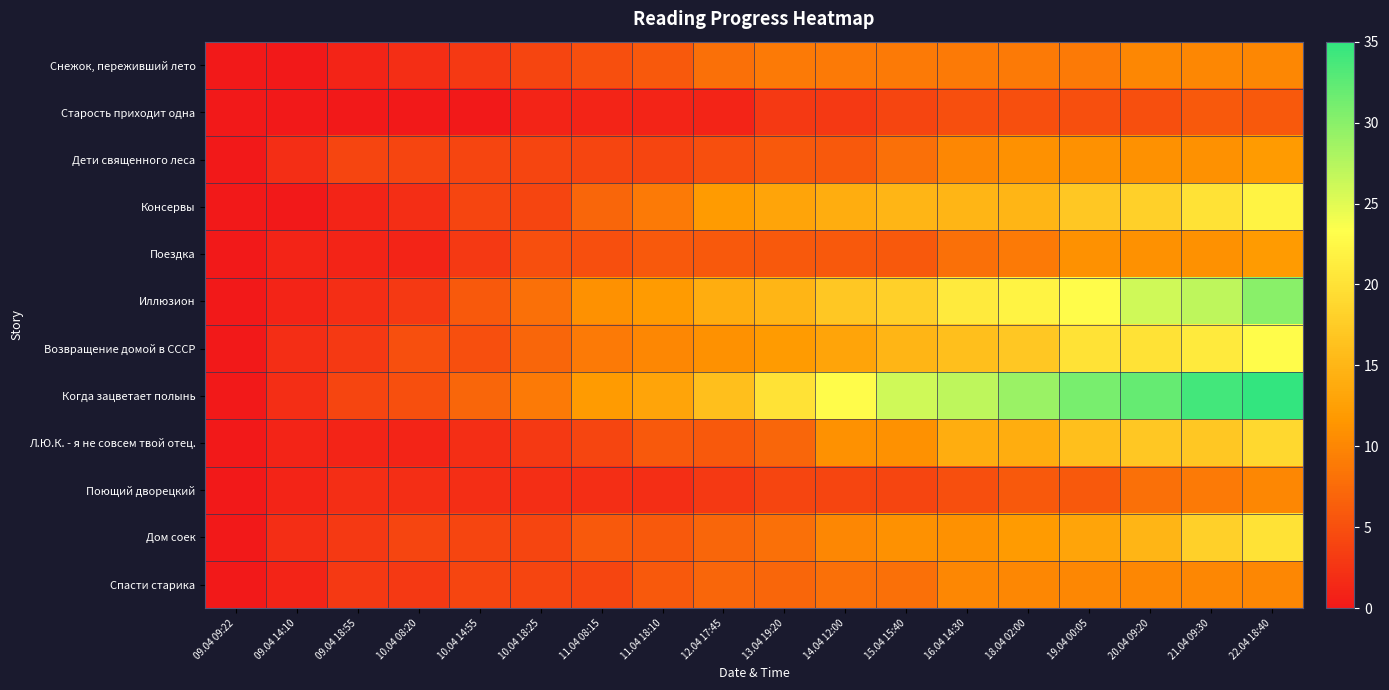

Which has a higher value, 21.04 09:30 or 09.04 18:55?

21.04 09:30